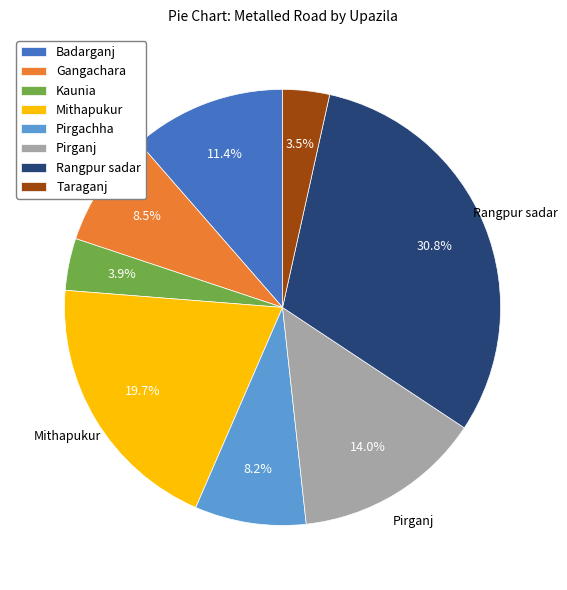

How many slices are in this pie chart?

8